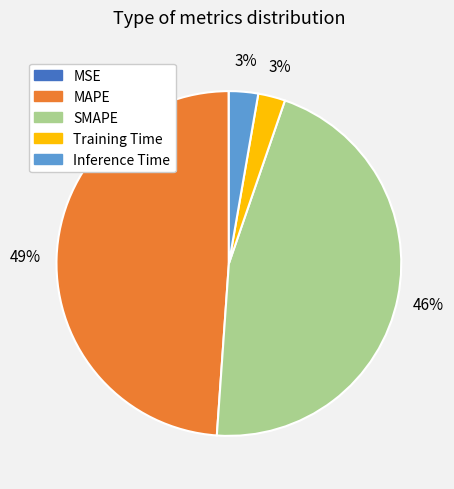

Is SMAPE the majority of the pie?

No